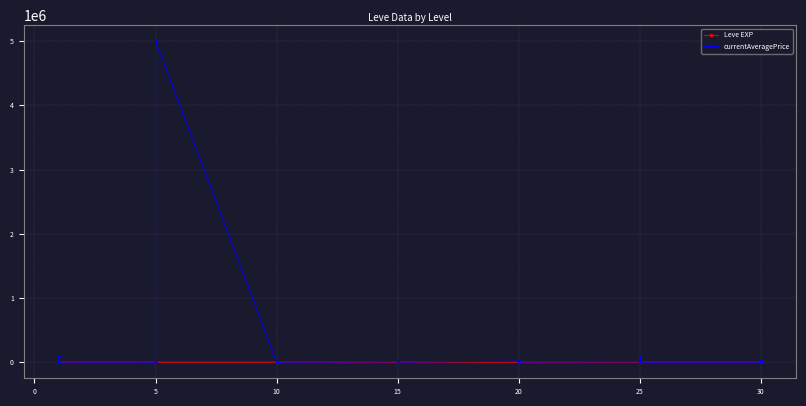

Which series has the widest spread of values?

currentAveragePrice